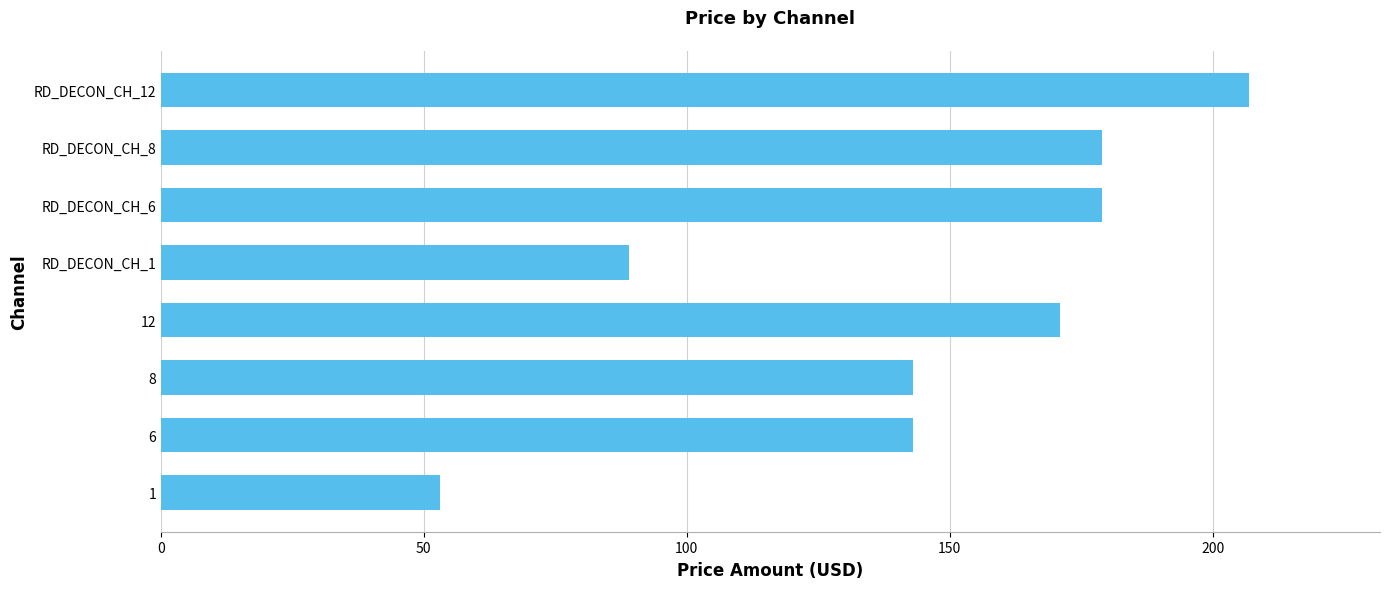

What is the difference between the maximum and minimum values?

154